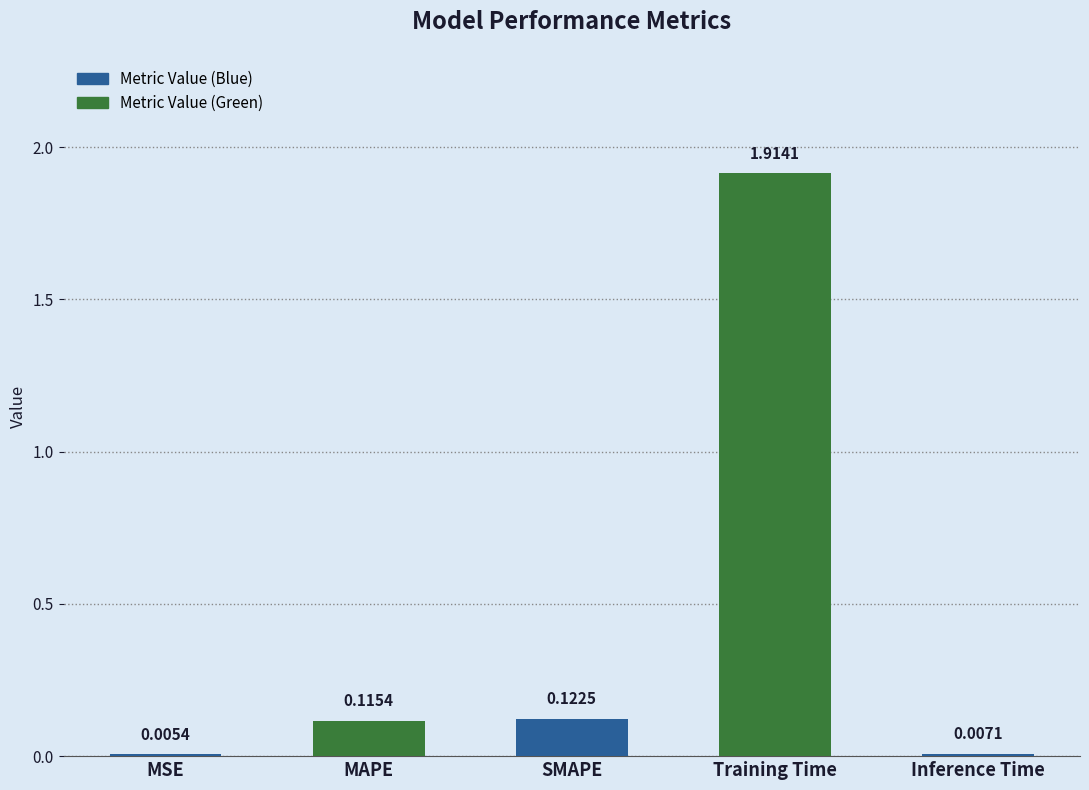

What is the average value?

0.4